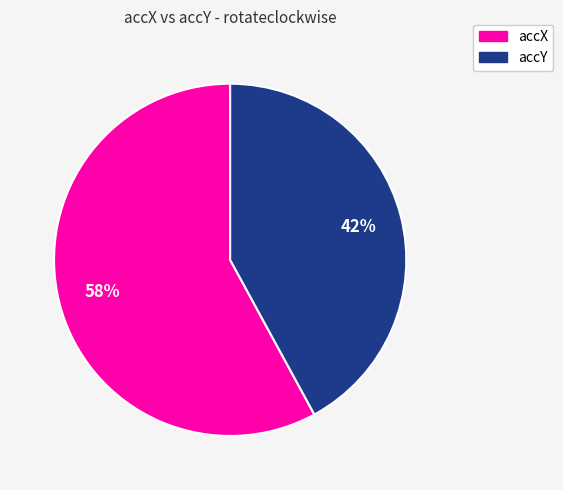

To the nearest percent, what is the average slice percentage?

50%